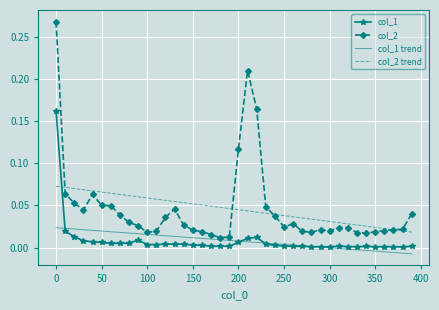

Rank the series by their maximum value, from highest to lowest.

col_2, col_1, col_2 trend, col_1 trend